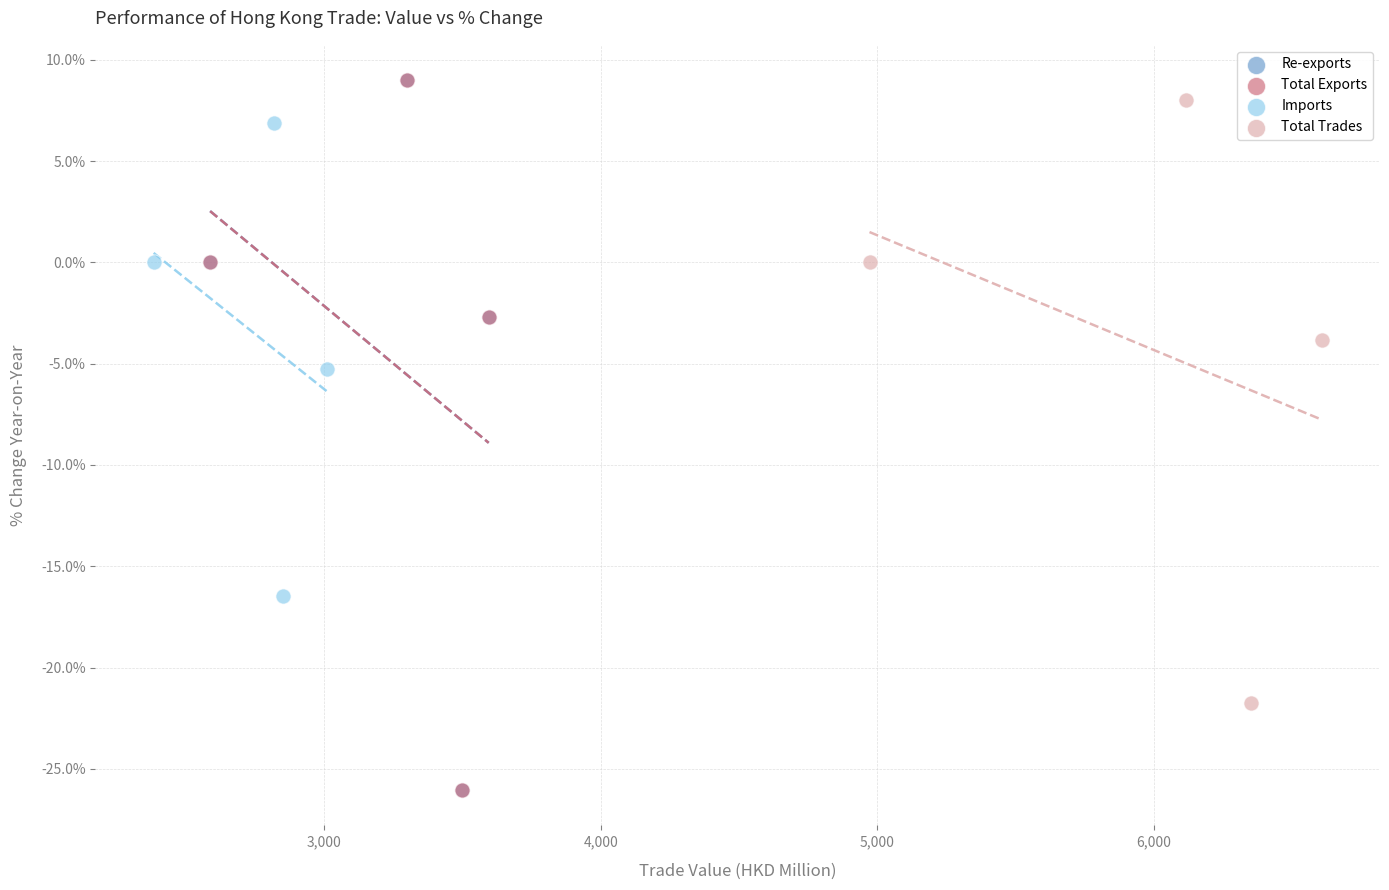

What are all the series names shown in the legend?

Re-exports, Total Exports, Imports, Total Trades